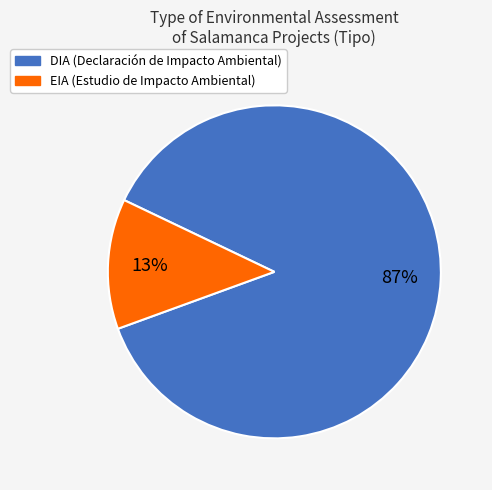

What percentage is the EIA slice, to the nearest percent?

13%